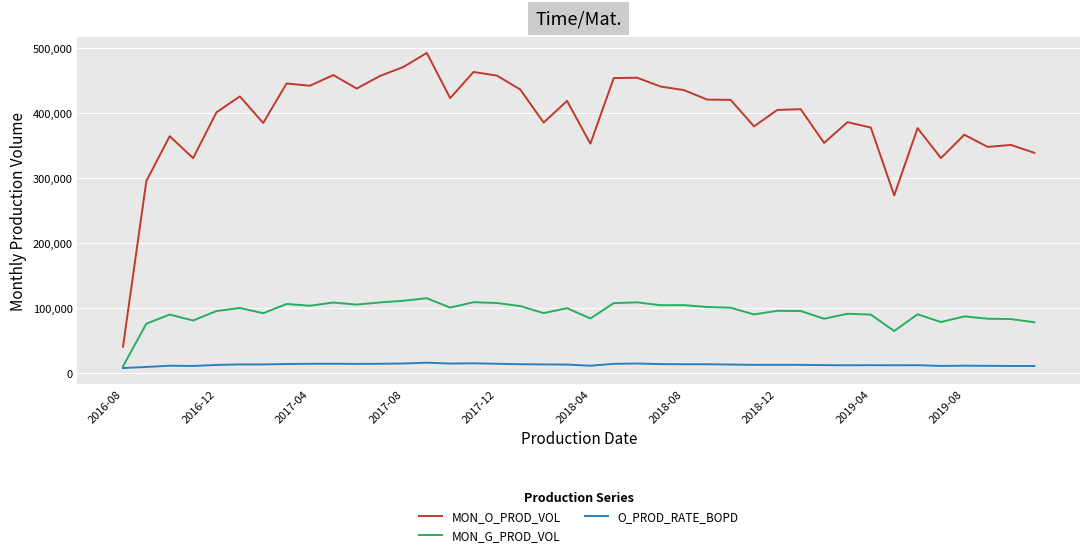

List the series in order of their peak value, highest first.

MON_O_PROD_VOL, MON_G_PROD_VOL, O_PROD_RATE_BOPD